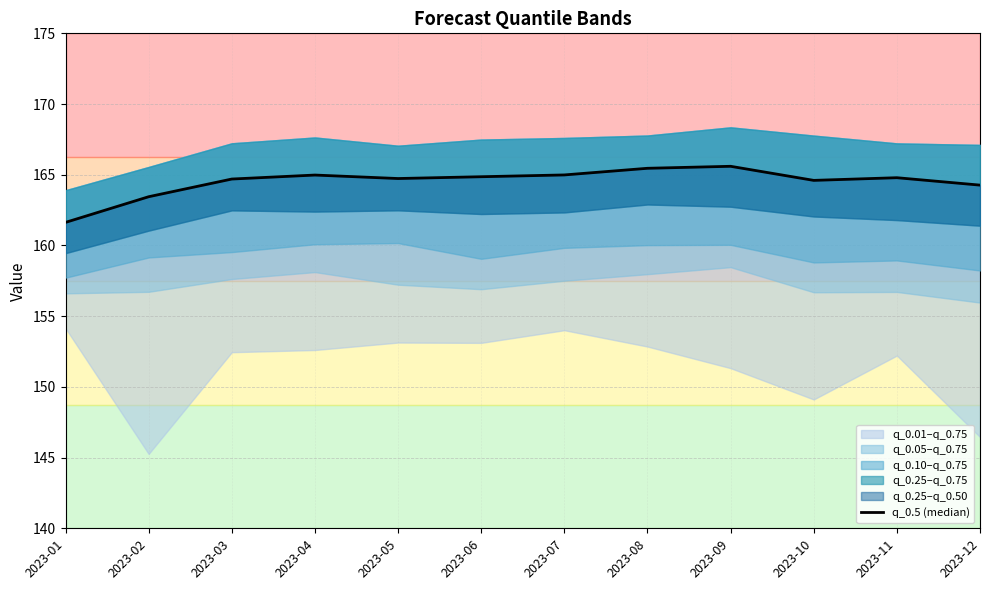

Does the chart have visible grid lines?

Yes